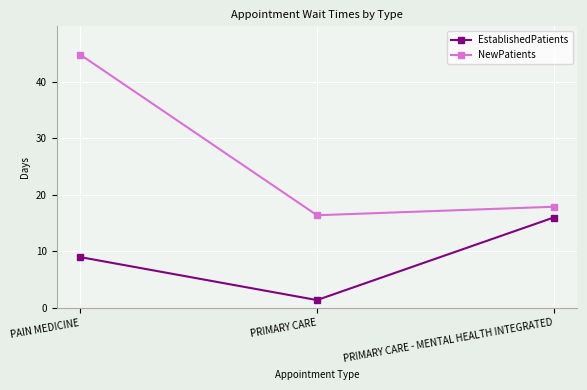

What is the difference between the maximum and minimum values in the NewPatients series?

28.4